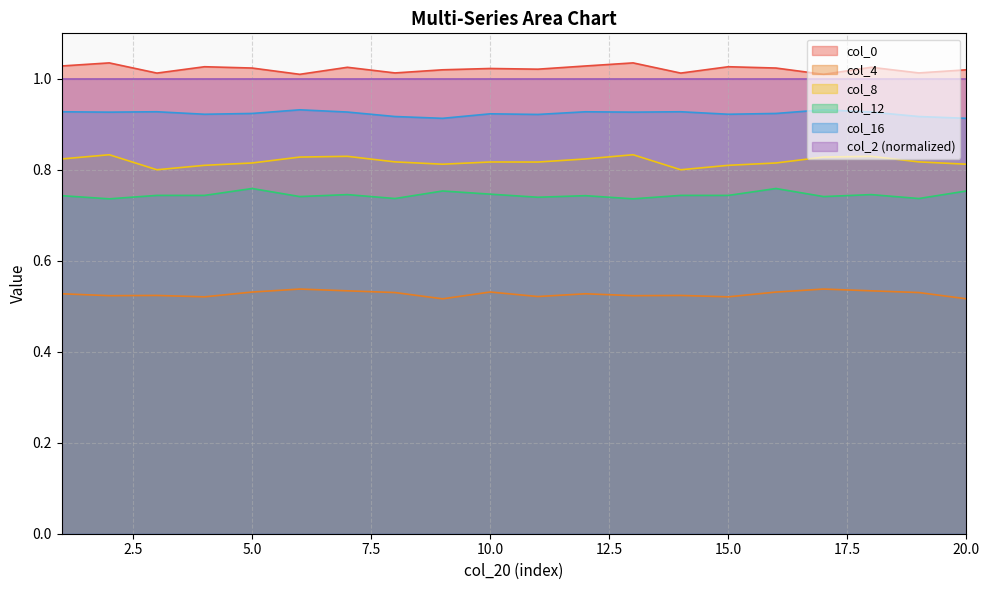

Rank the series by their maximum value, from lowest to highest.

col_4, col_12, col_8, col_16, col_2 (normalized), col_0